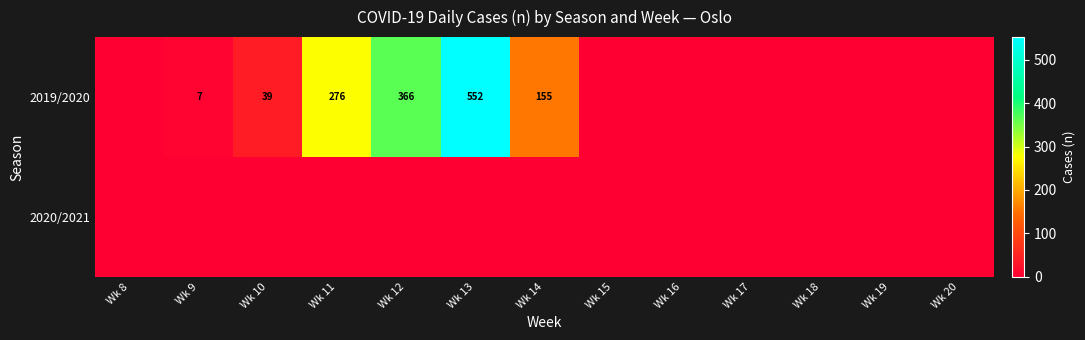

The 2019/2020 series shows 276 at Wk 11. True or false?

True